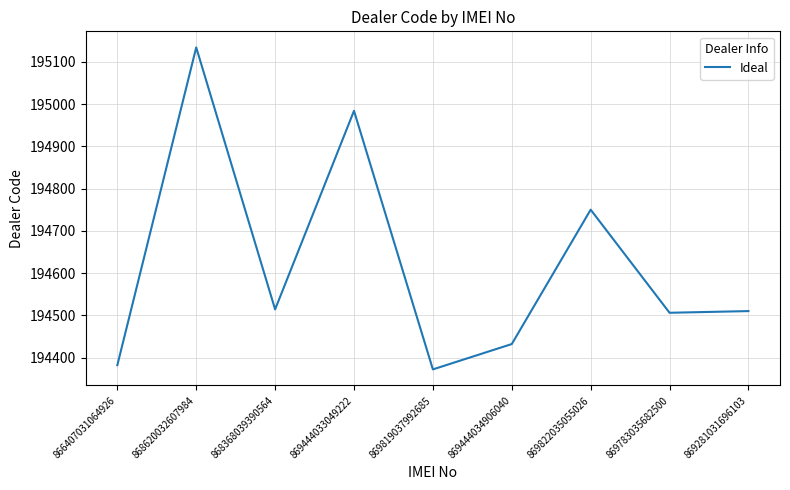

Where is the first local minimum?

868368039390564